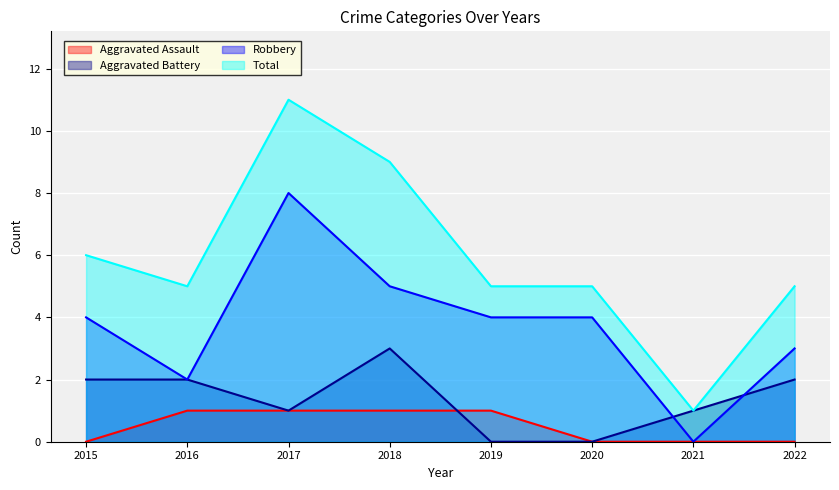

At which label is Aggravated Assault closest to 0?

2015